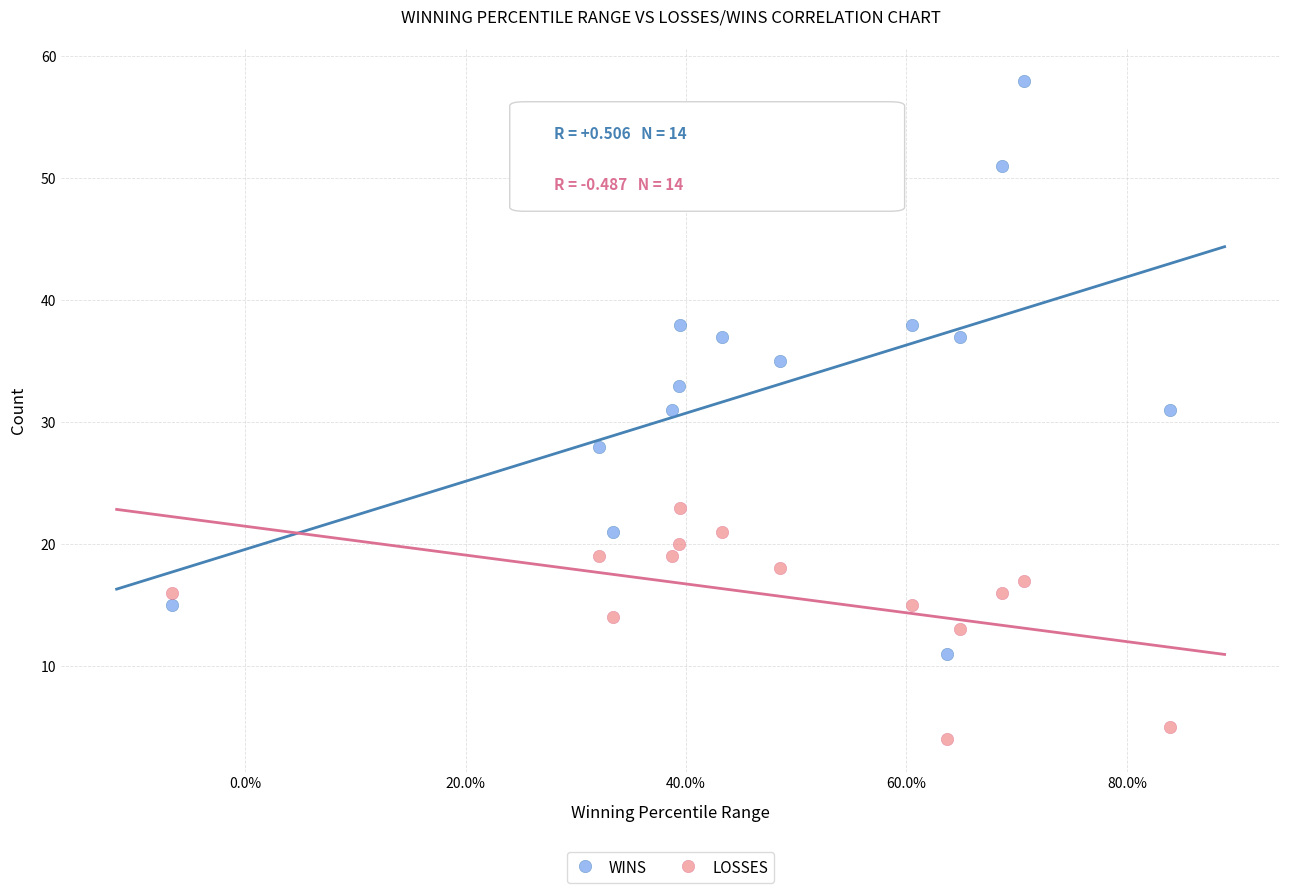

Which series has the largest Y range (max minus min)?

WINS